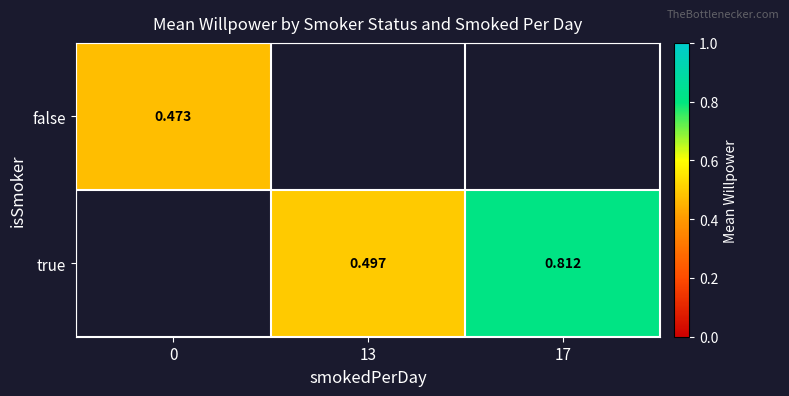

Is the value of true at 17 greater than the value of false at 0?

Yes